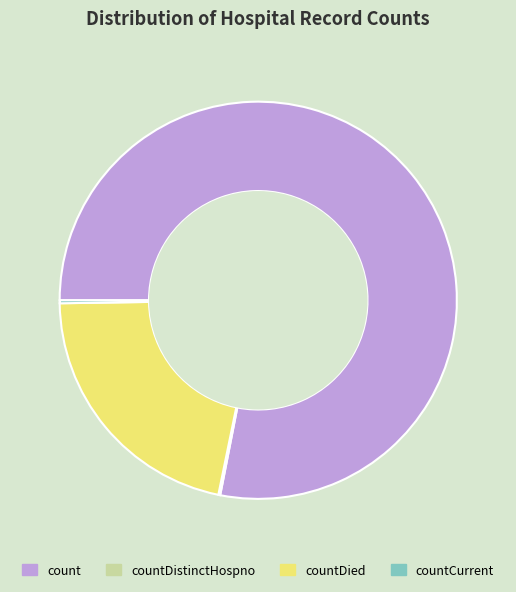

Is there any slice that represents more than half of the pie?

Yes